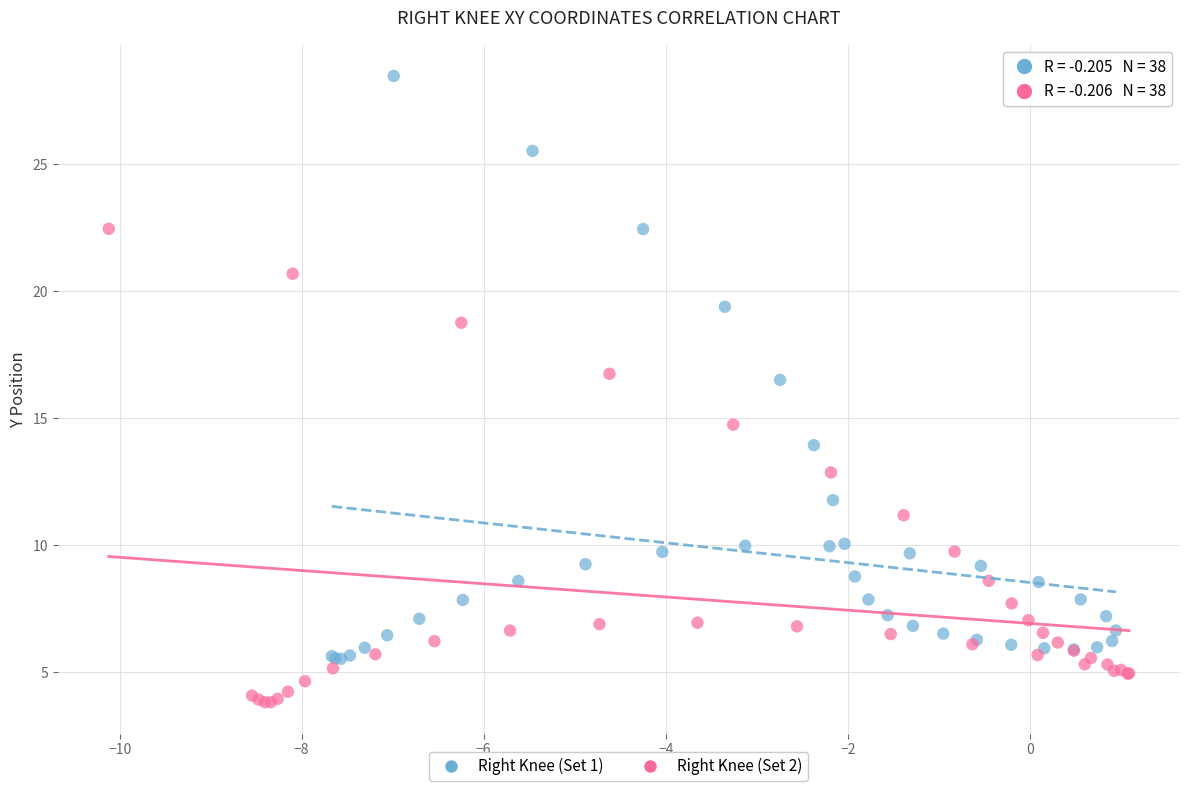

Which series reaches the minimum Y coordinate?

Right Knee (Set 2)